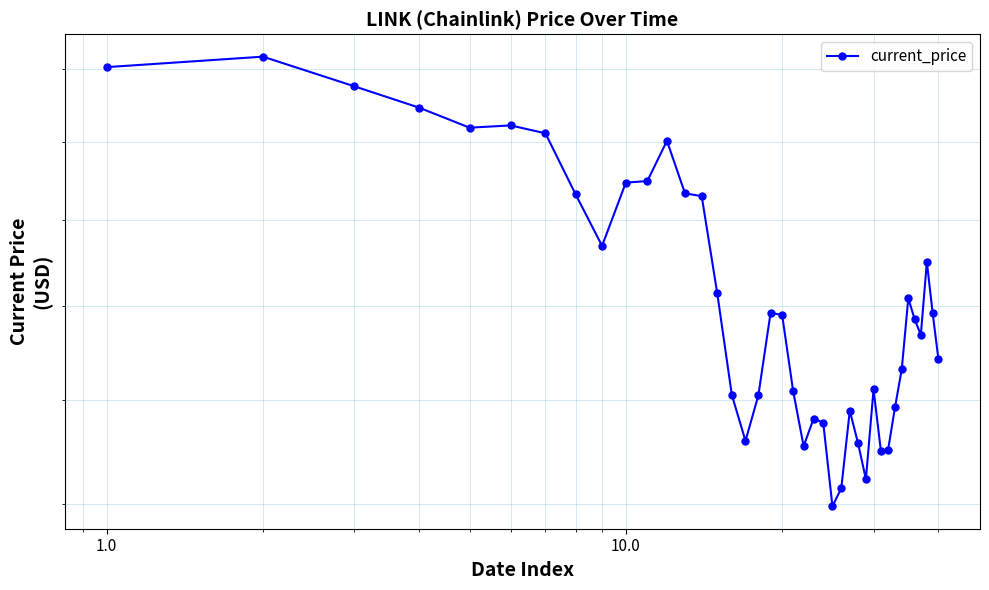

How many interior local valleys (lower than both neighbors) does the data have?

8